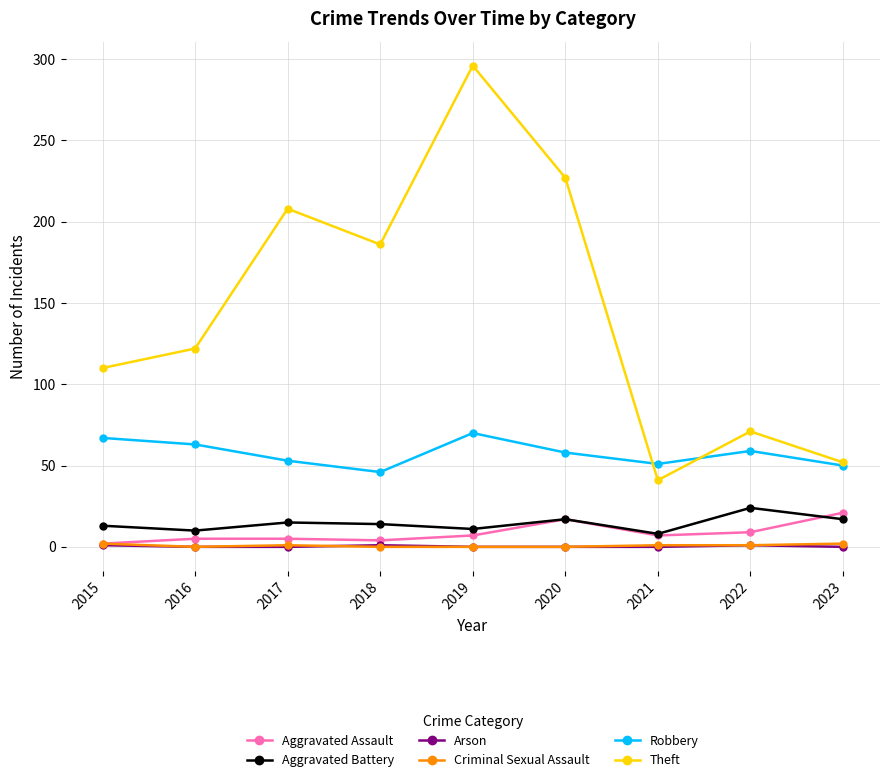

The Robbery series shows 51 at 2021. True or false?

True